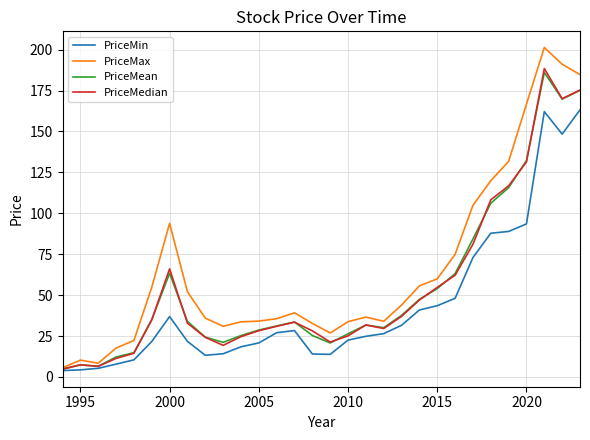

Which series has the widest spread of values?

PriceMax